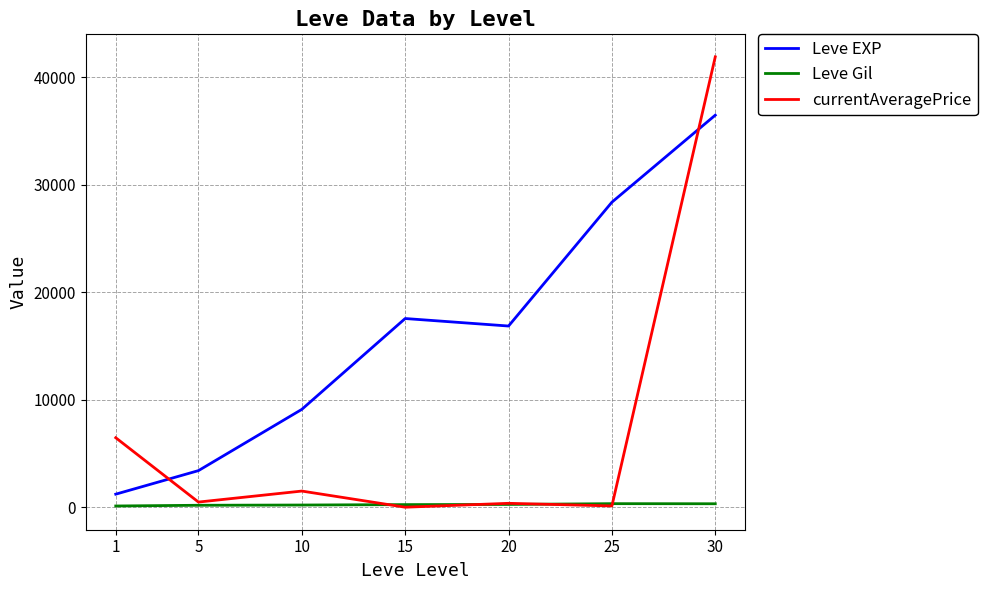

True or false: Leve EXP and Leve Gil cross at least once.

False